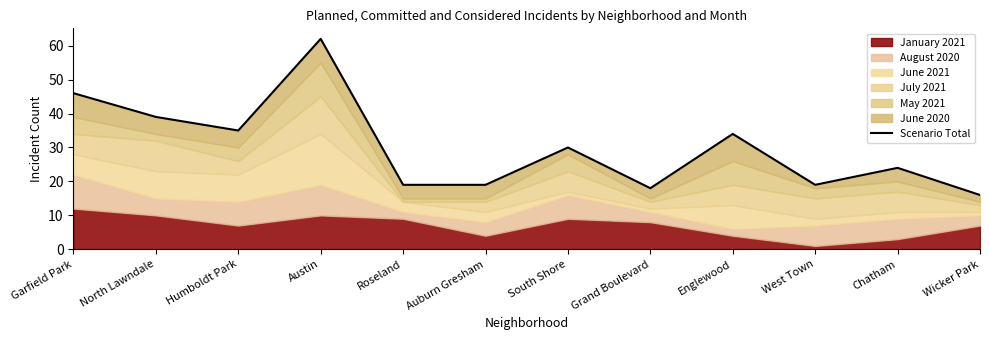

At which category does the data reach its first local peak?

Austin